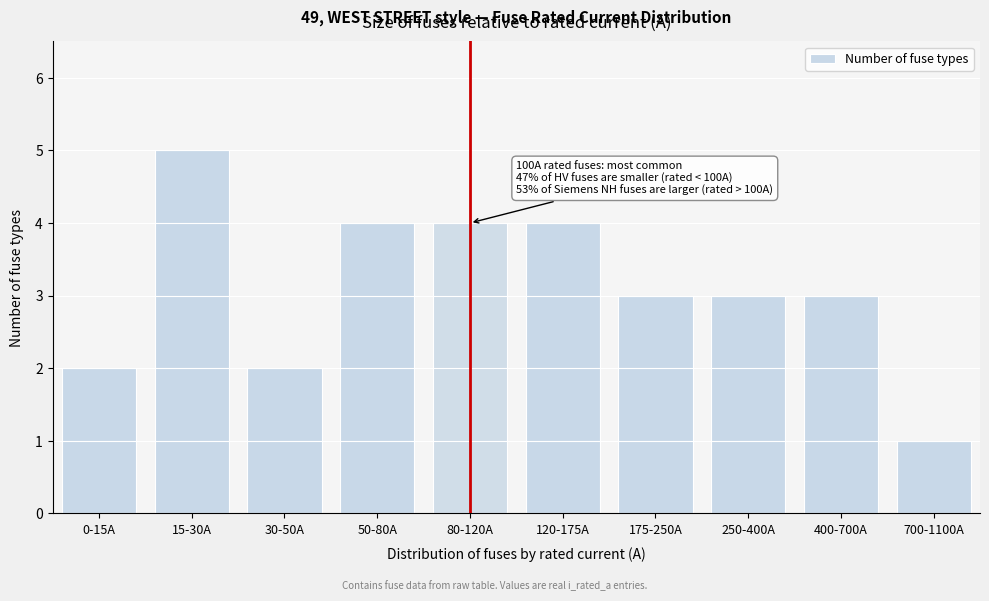

Reading left to right, transcribe all the data shown in this chart.

2	5	2	4	4	4	3	3	3	1